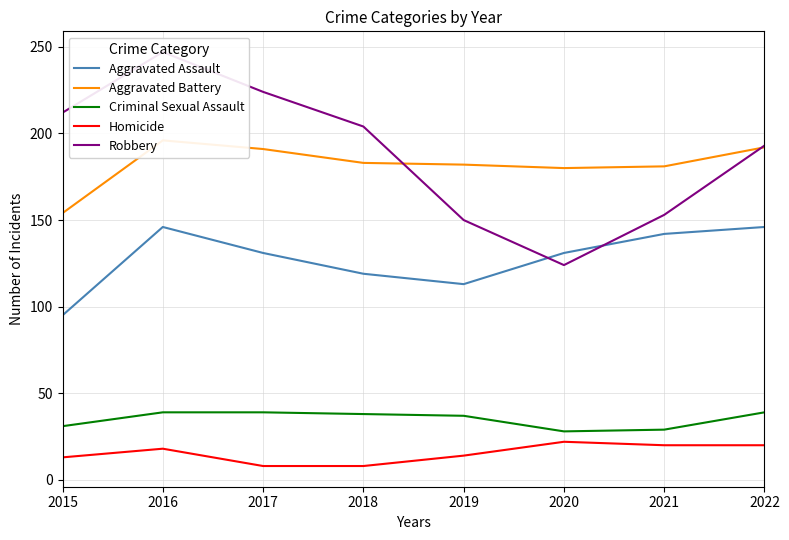

The Homicide series shows 23 at 2019. True or false?

False